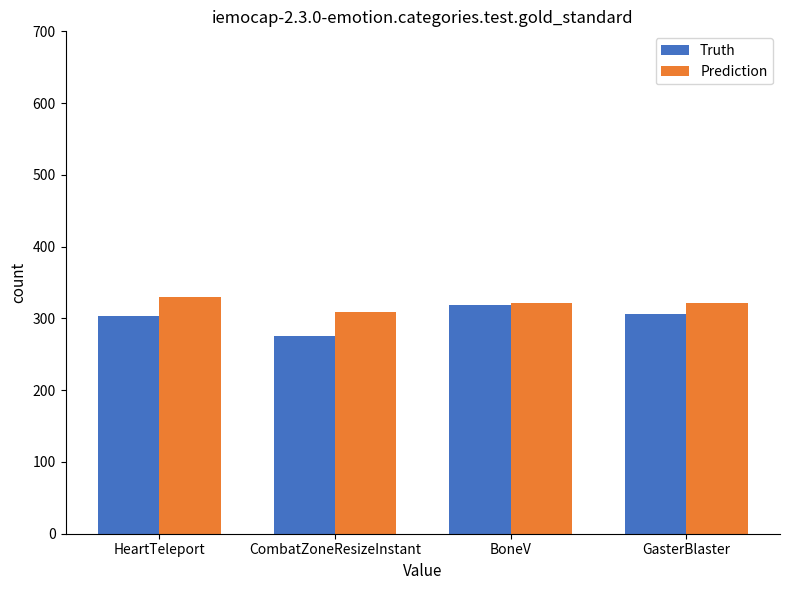

What is the total value across all series at HeartTeleport?

634